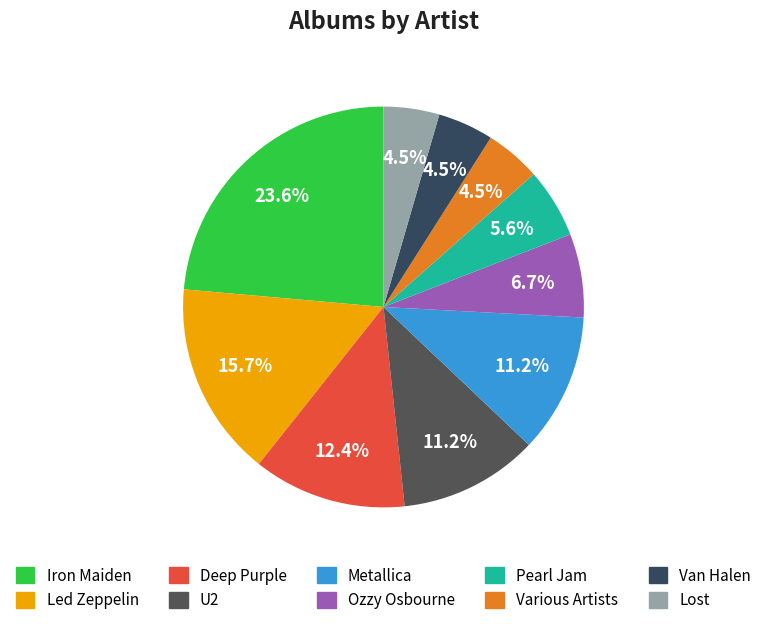

Combined, do Various Artists and Deep Purple account for over 50%?

No